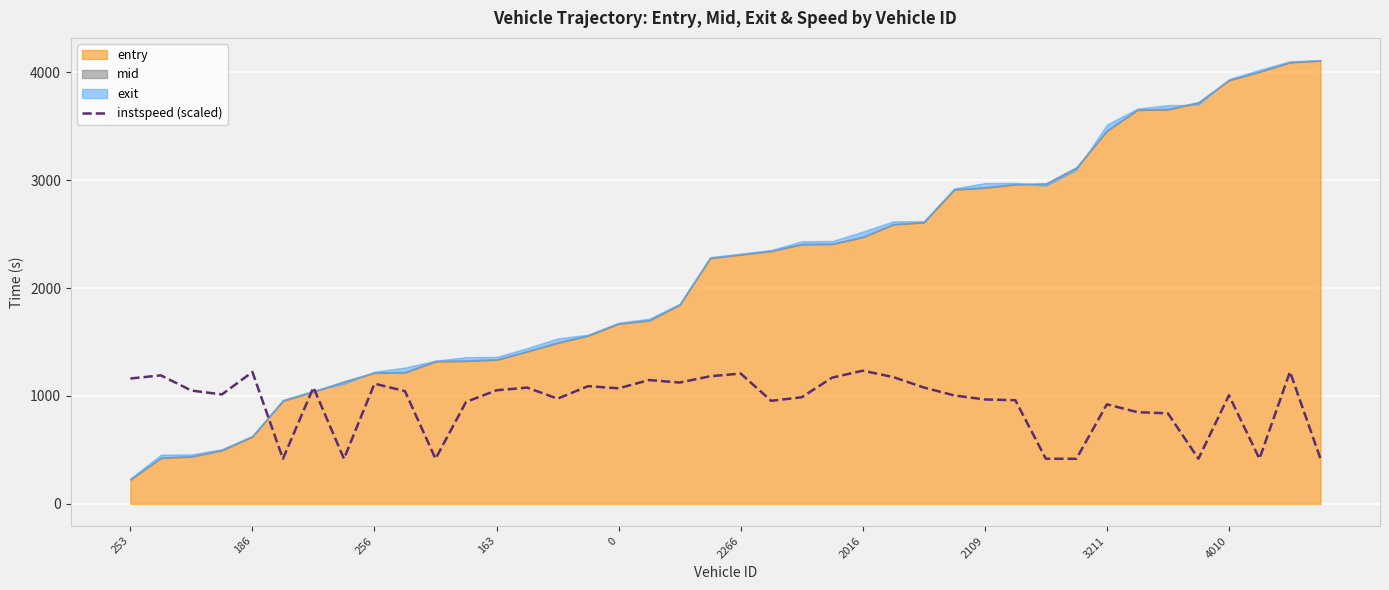

Where does the data first go above 1043?

253